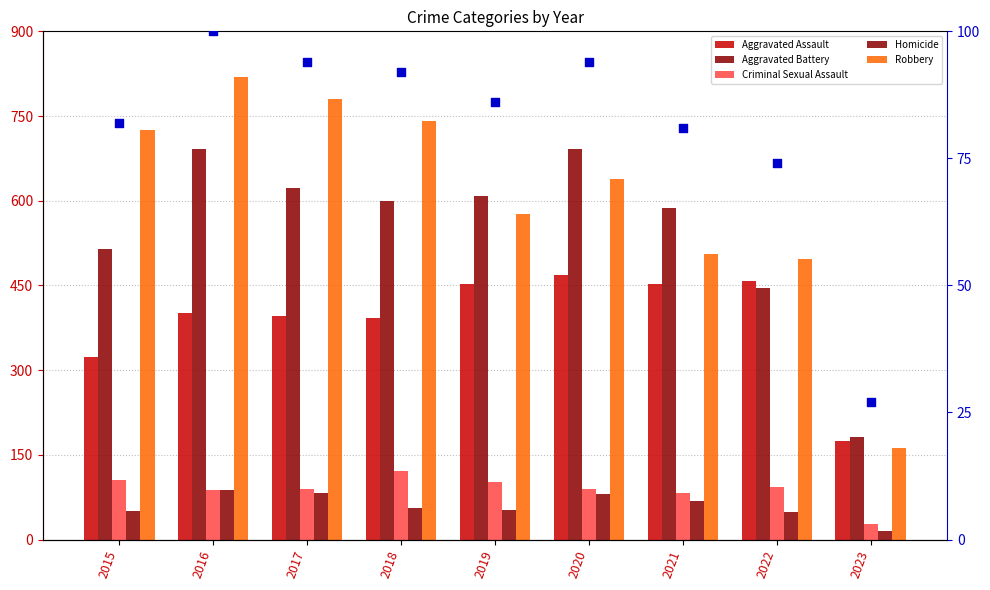

Which series reaches the minimum Y coordinate?

Homicide